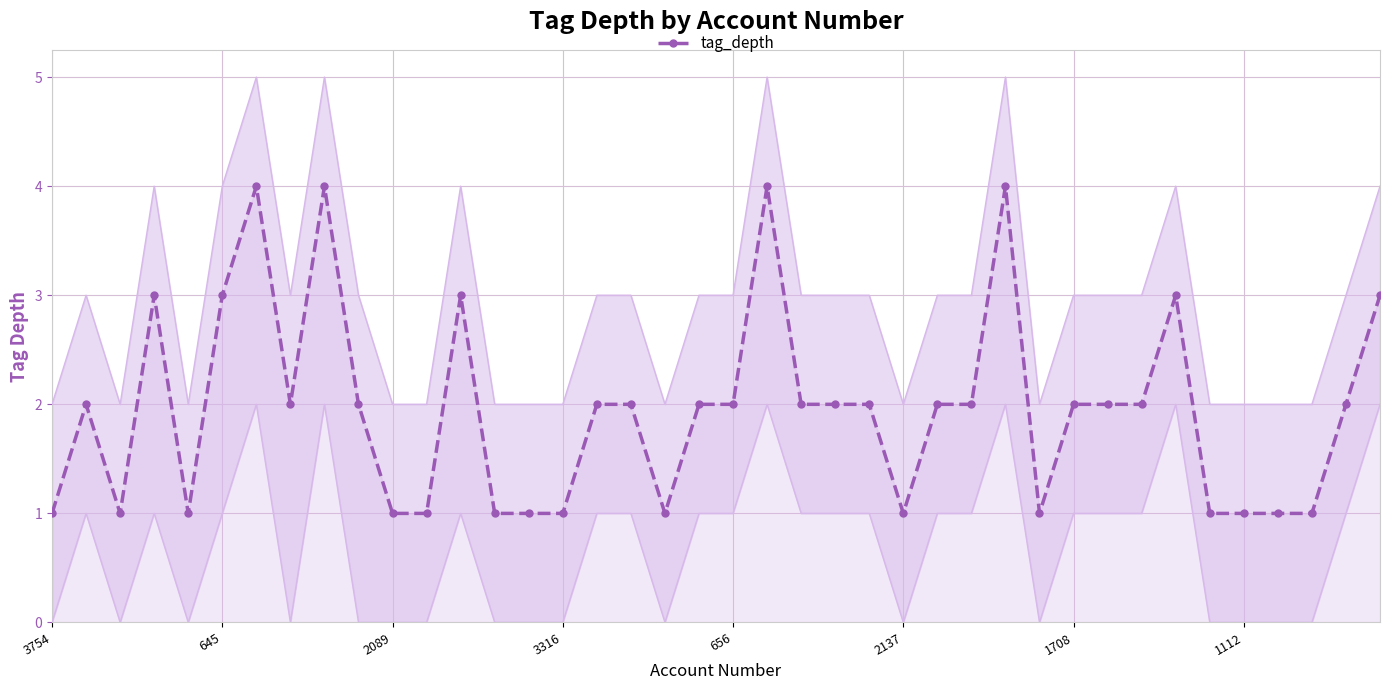

True or false: tag_depth has a value of 2 at 656.

True